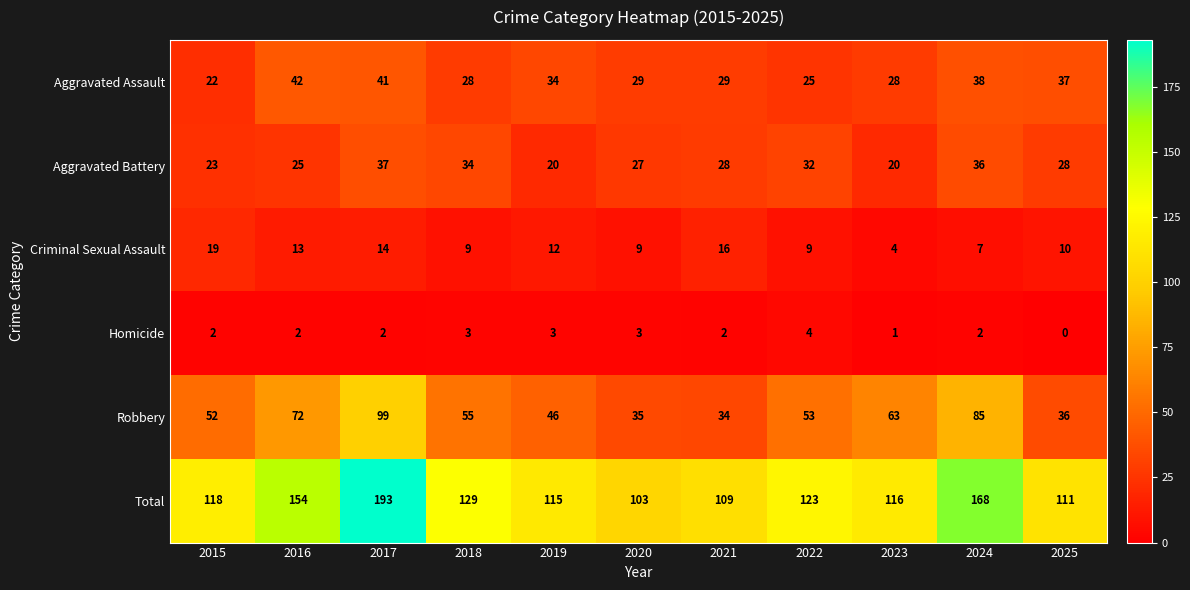

Where is Robbery nearest to the value 66?

2023